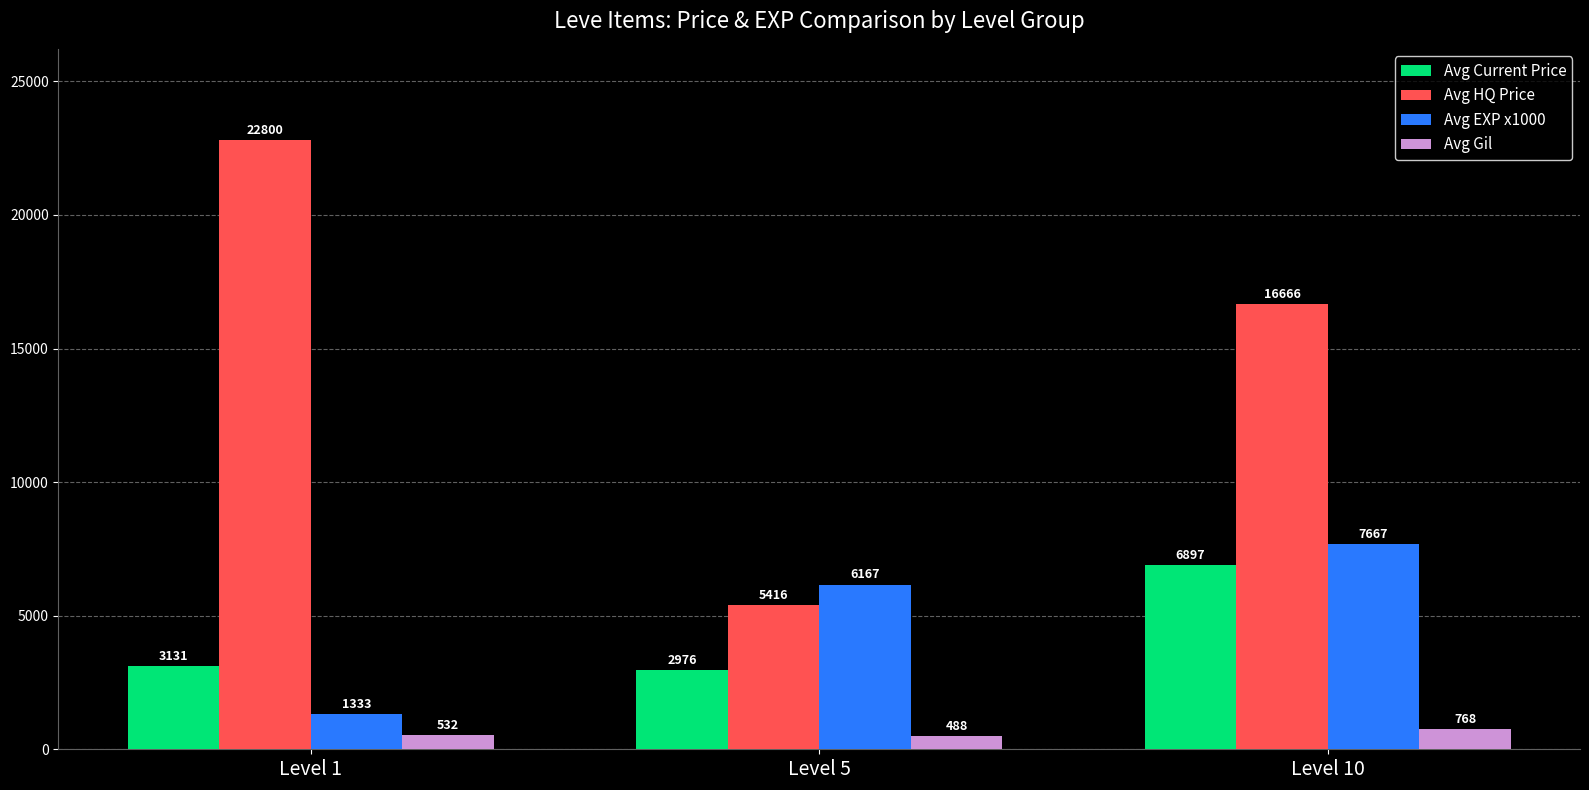

Between Level 1 and Level 10, which series saw the biggest shift?

Avg EXP x1000